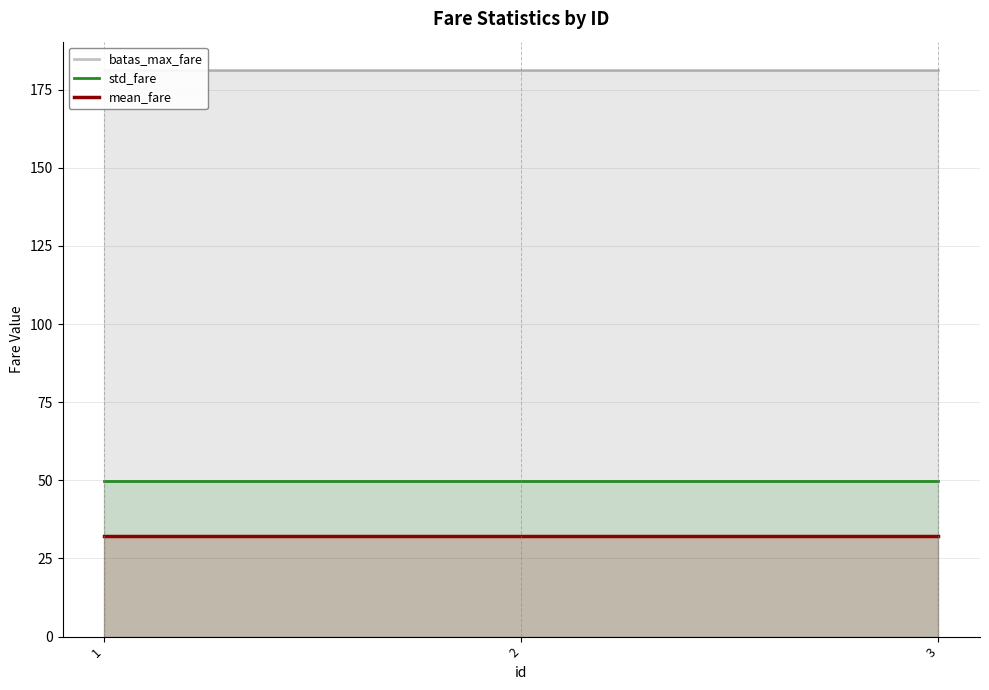

What is the difference between the highest and lowest values at 1?

149.1